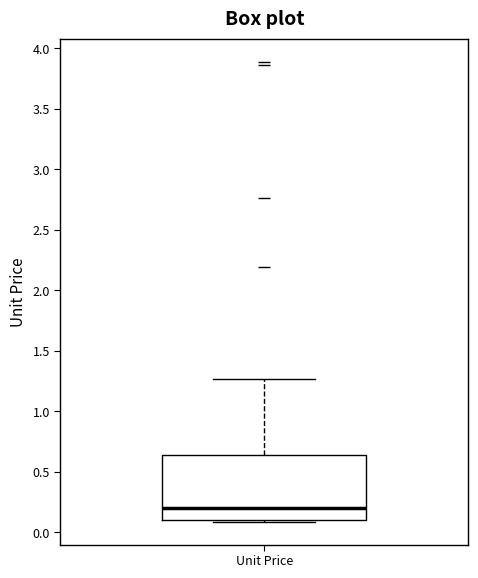

Where does the upper whisker of the box for Unit Price end on the y-axis? The values are not printed on the chart, so give them approximately, as read against the axis.

1.25